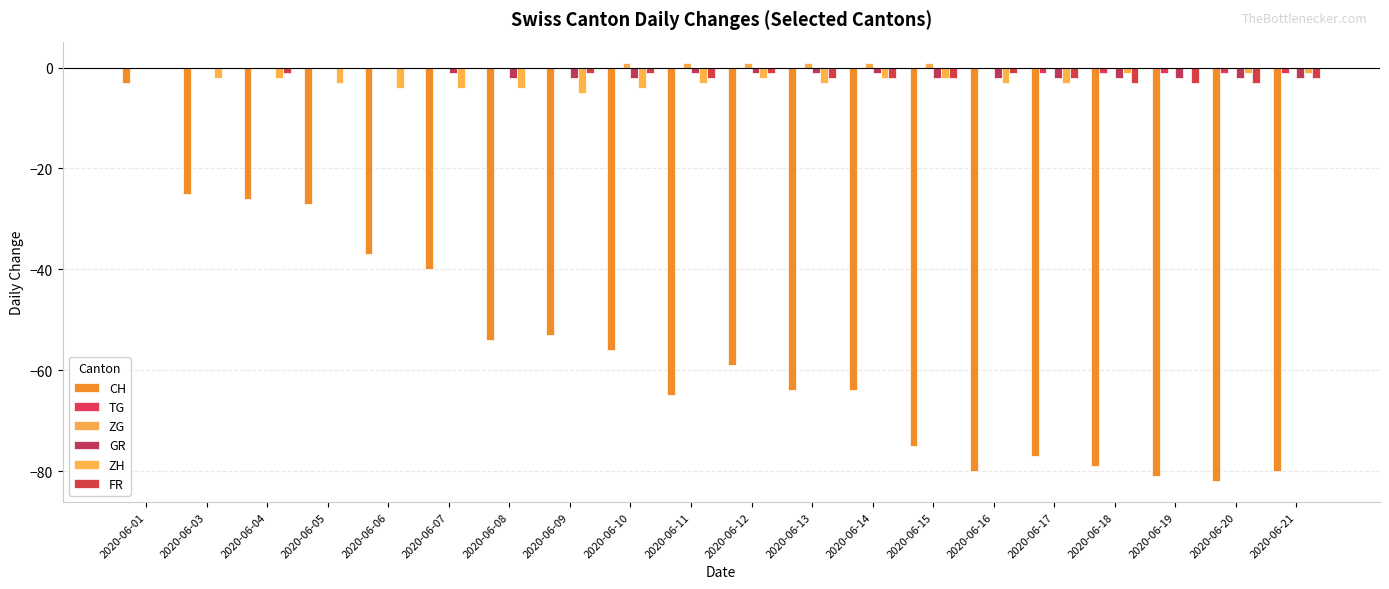

True or false: CH has a value of -25 at 2020-06-03.

True